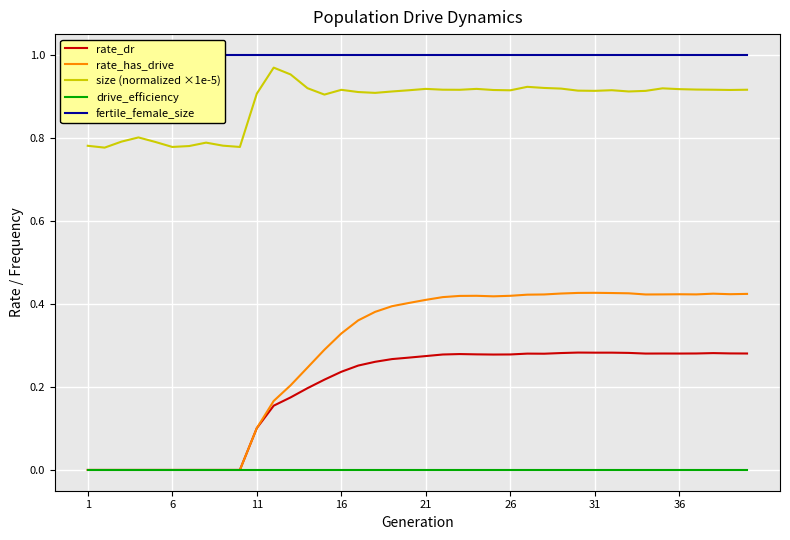

Is the value of fertile_female_size at 19 greater than the value of drive_efficiency at 6?

Yes